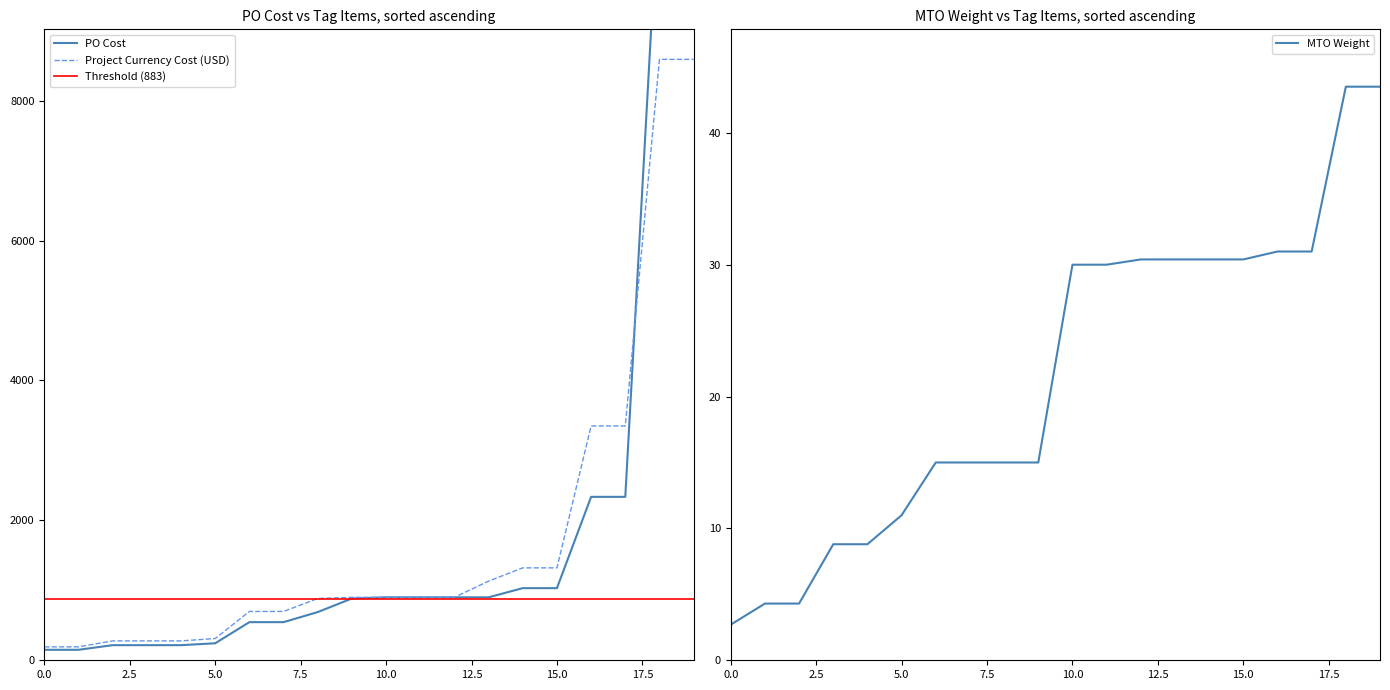

True or false: MTO Weight and Project Currency Cost (USD) intersect in this chart.

False